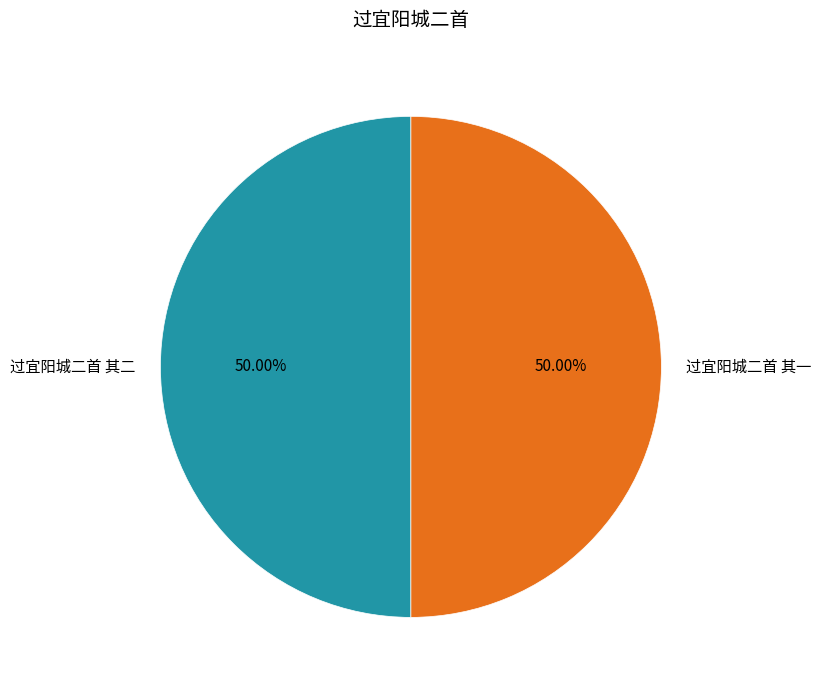

Approximately how many times larger is the value at 过宜阳城二首 其二 compared to 过宜阳城二首 其一?

1.0